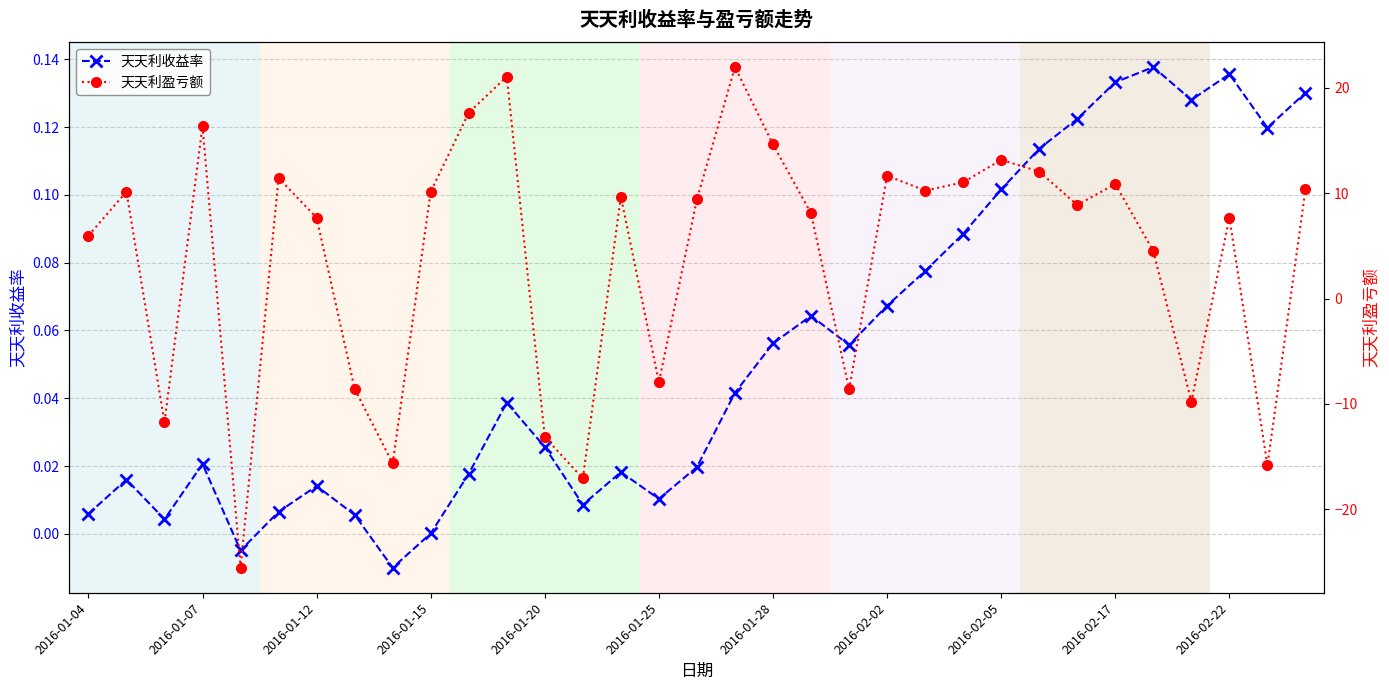

What is the sum of all 天天利收益率 values?

1.8